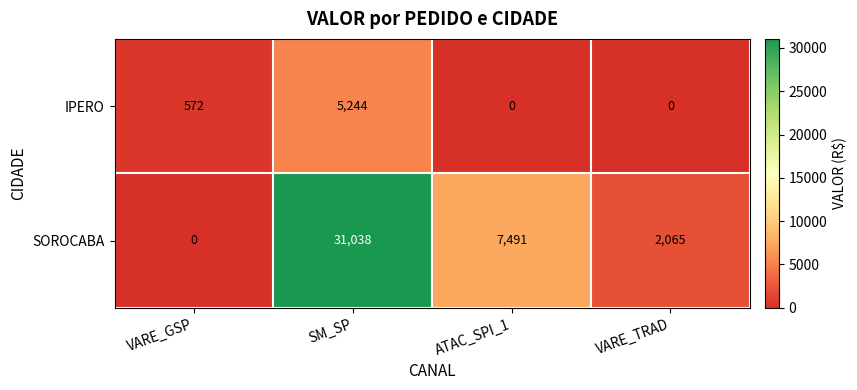

Rank the series by their average value, from lowest to highest.

IPERO, SOROCABA